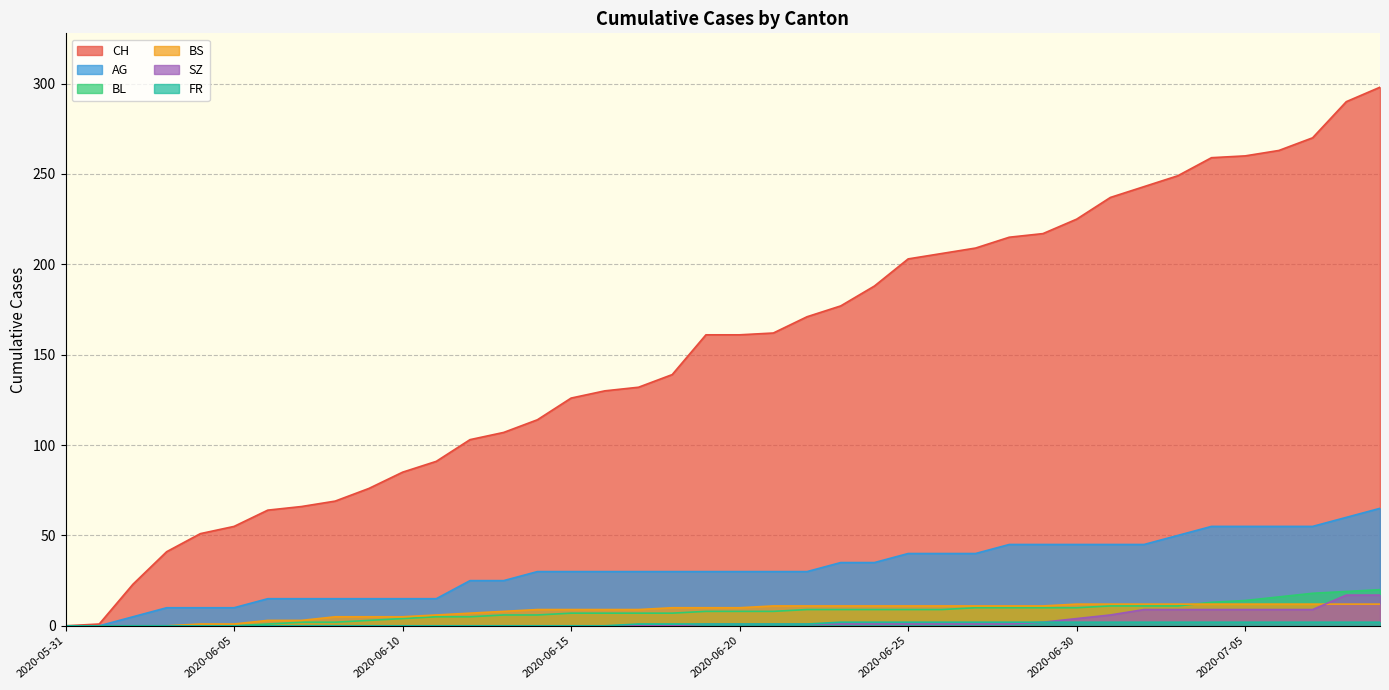

What is the difference between the maximum and minimum values in the SZ series?

17